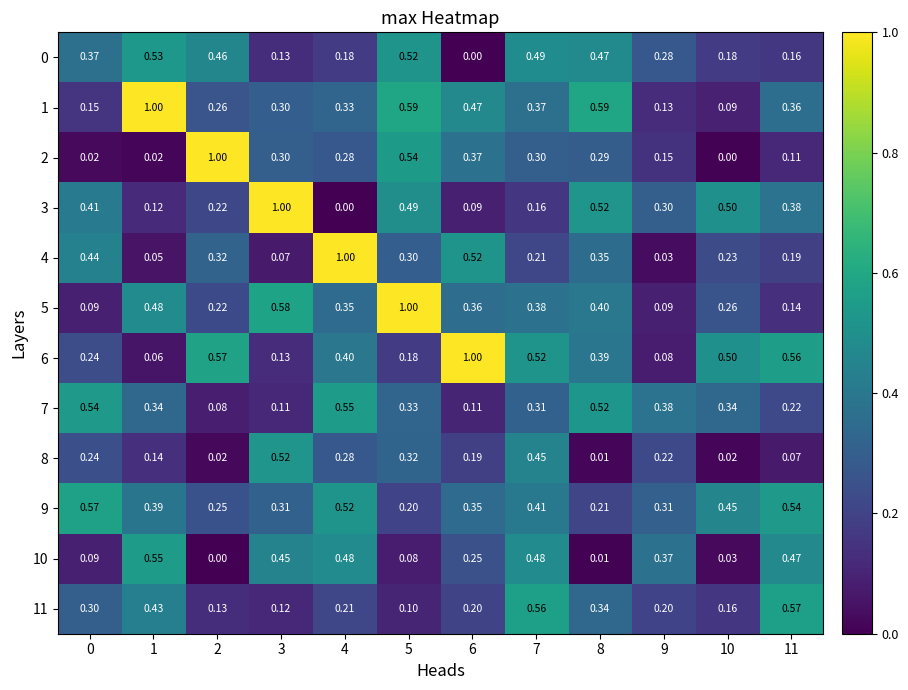

Is the value of 2 at 6 greater than the value of 0 at 9?

Yes